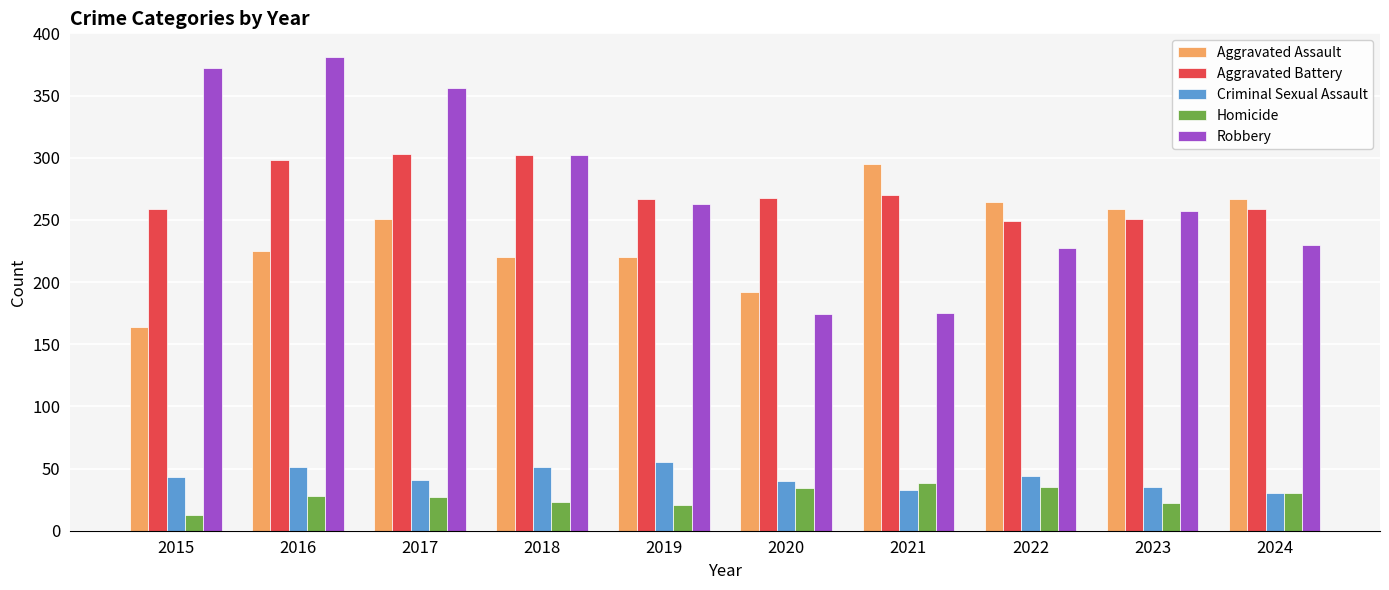

True or false: Aggravated Battery has a value of 249 at 2022.

True